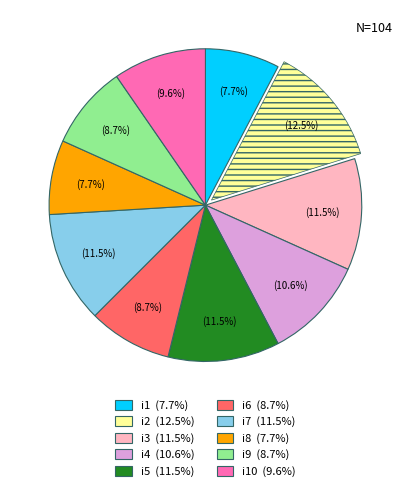

Is there any slice that represents more than half of the pie?

No